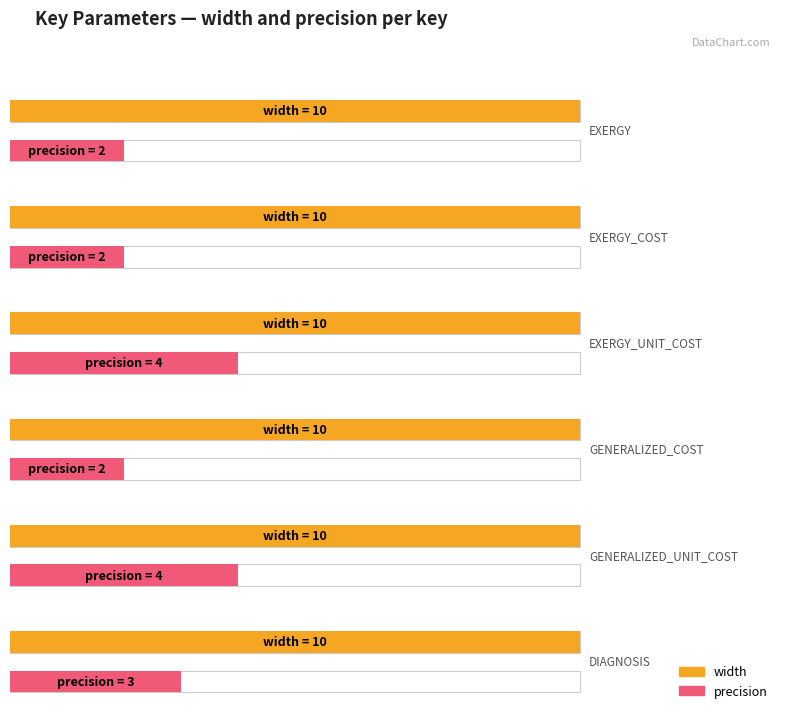

Which category has the lowest value in the width series?

EXERGY